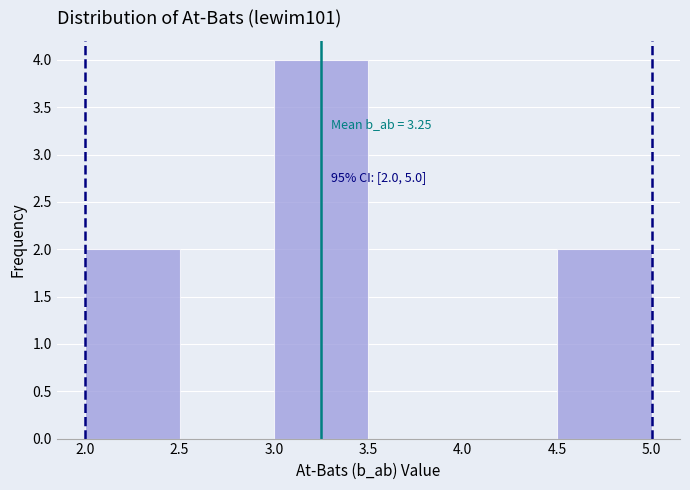

Over which range of the x-axis is the bar tallest?

3.0 to 3.5